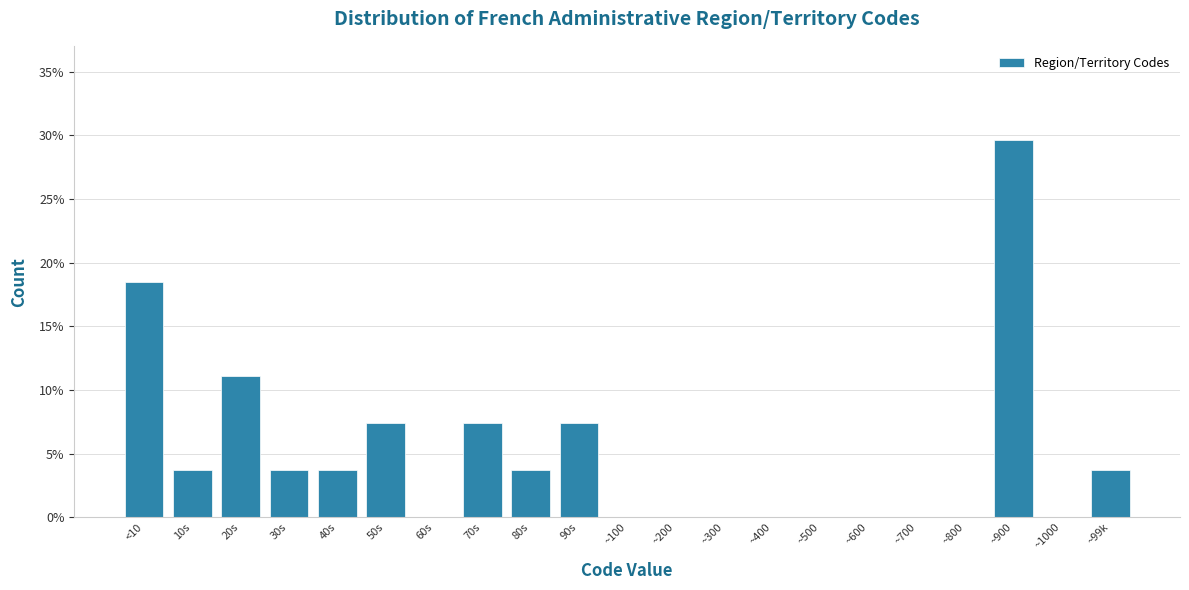

Reading right to left, extract all data points from this chart.

~99k=3.7	~1000=0.0	~900=29.6	~800=0.0	~700=0.0	~600=0.0	~500=0.0	~400=0.0	~300=0.0	~200=0.0	~100=0.0	90s=7.4	80s=3.7	70s=7.4	60s=0.0	50s=7.4	40s=3.7	30s=3.7	20s=11.1	10s=3.7	<10=18.5